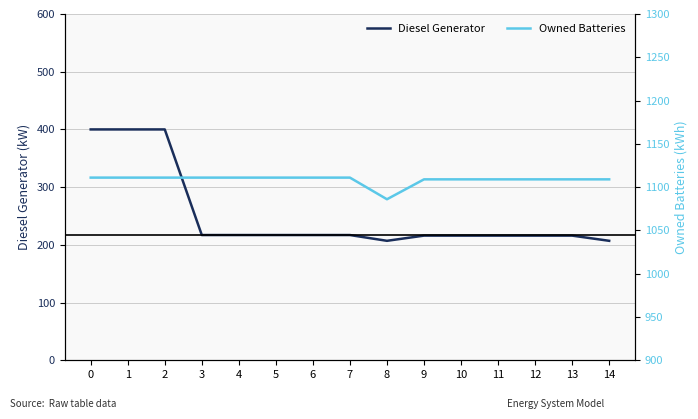

How many categories are shown in the chart?

15